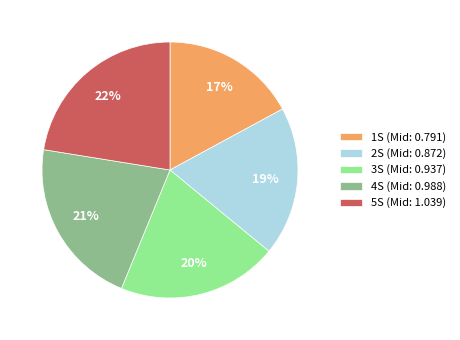

Does 1S represent more than half of the total?

No